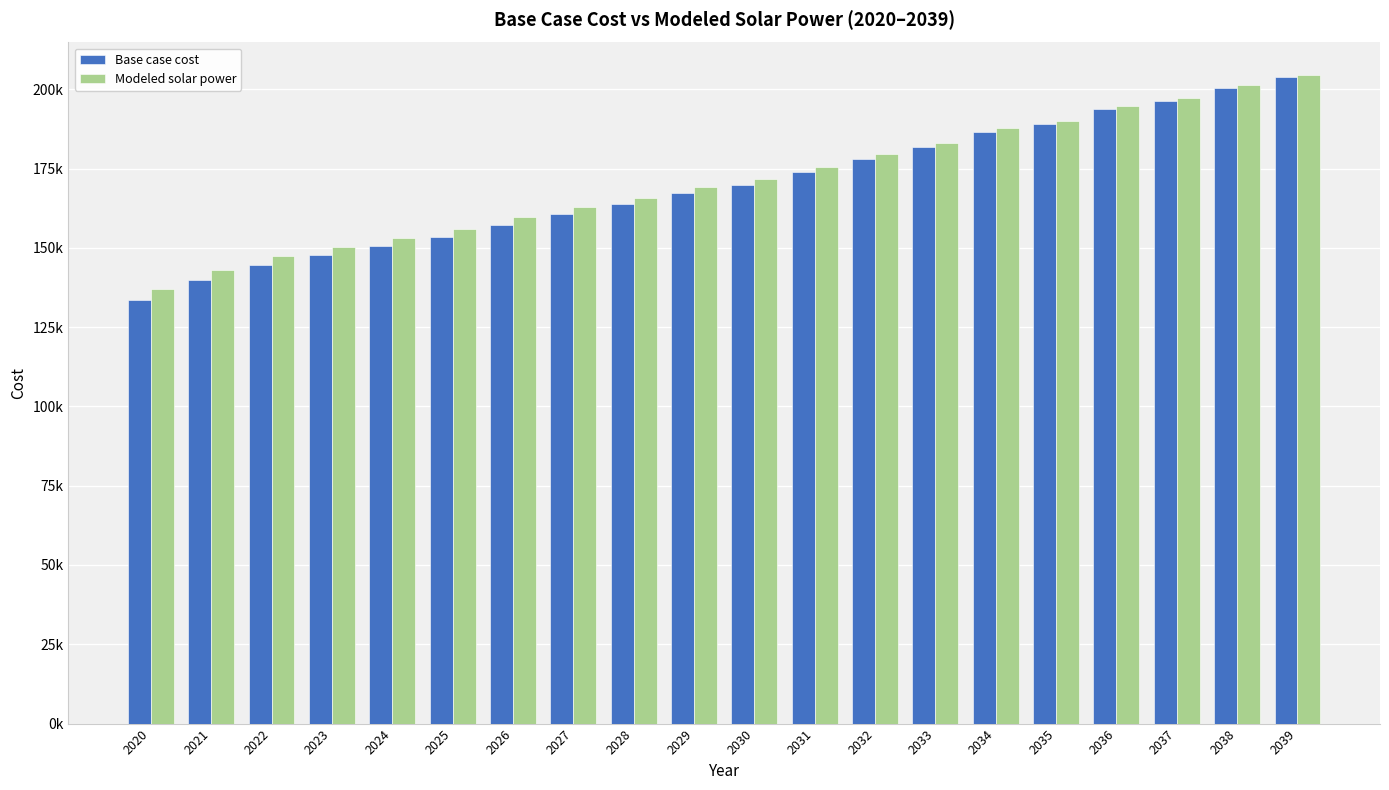

Does the chart contain stacked bars?

No